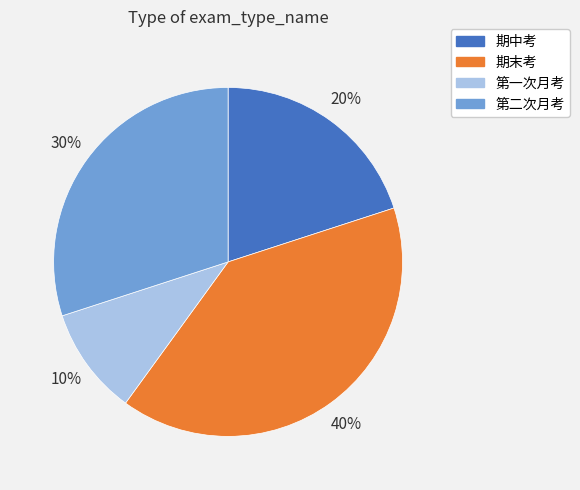

Does 第一次月考 account for over 50% of the chart?

No